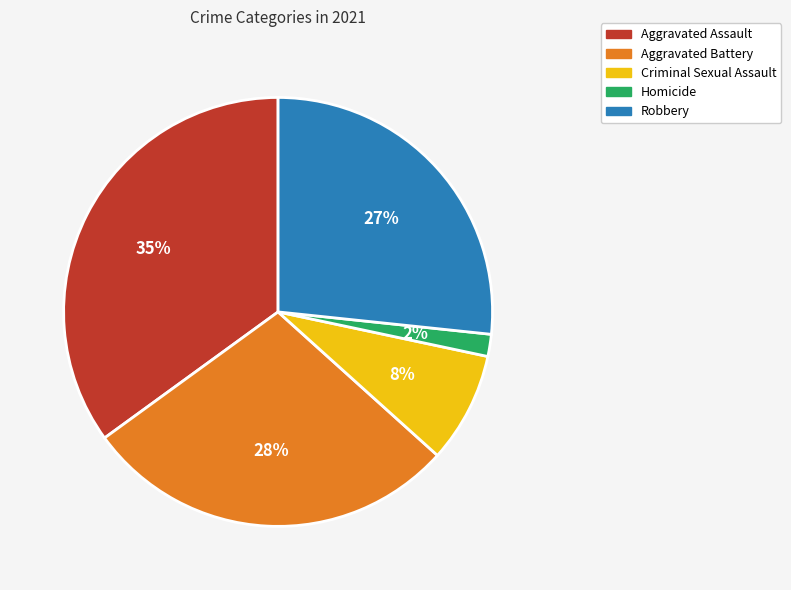

Which has a higher value, Homicide or Criminal Sexual Assault?

Criminal Sexual Assault